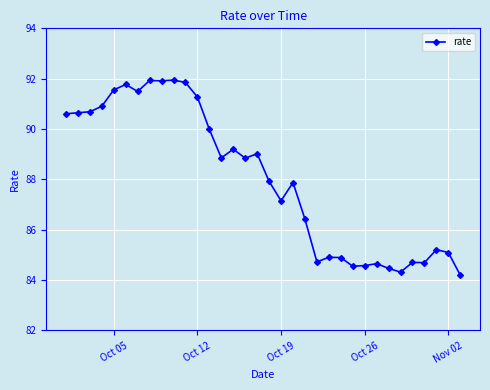

What is the value of the 8th point from the left?

91.9